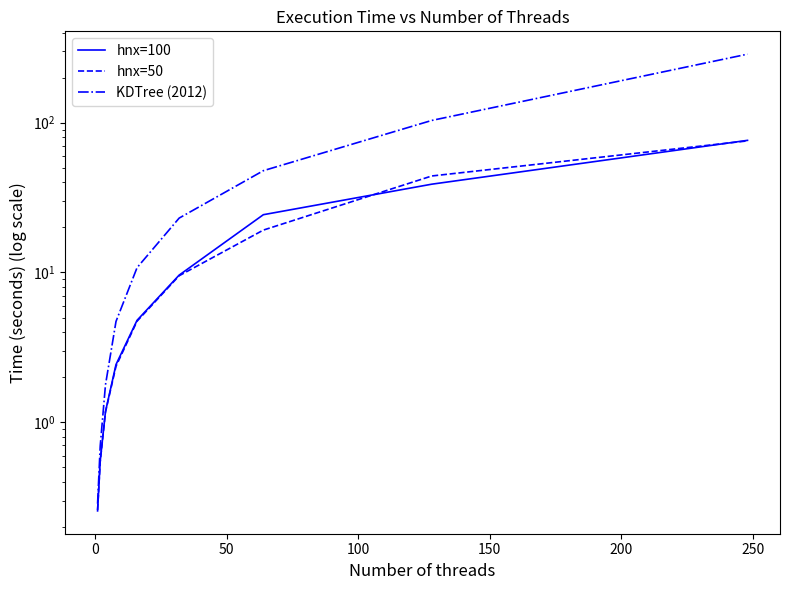

At how many categories does at least one series exceed 134?

1